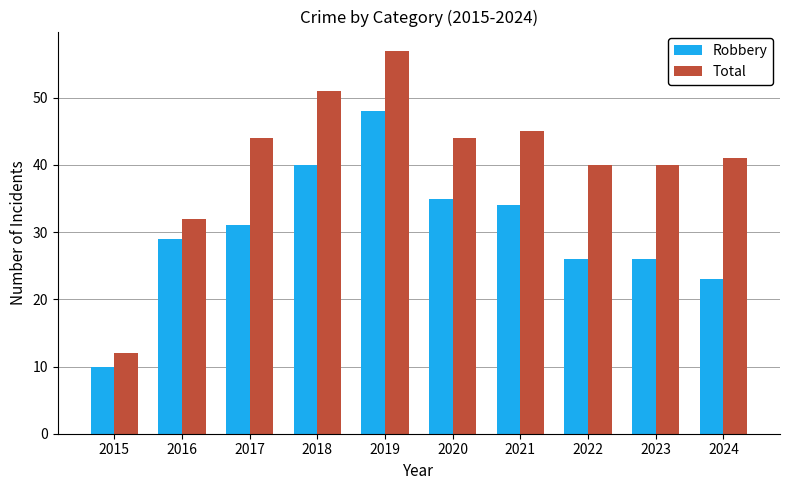

What is the average value of the Robbery series?

30